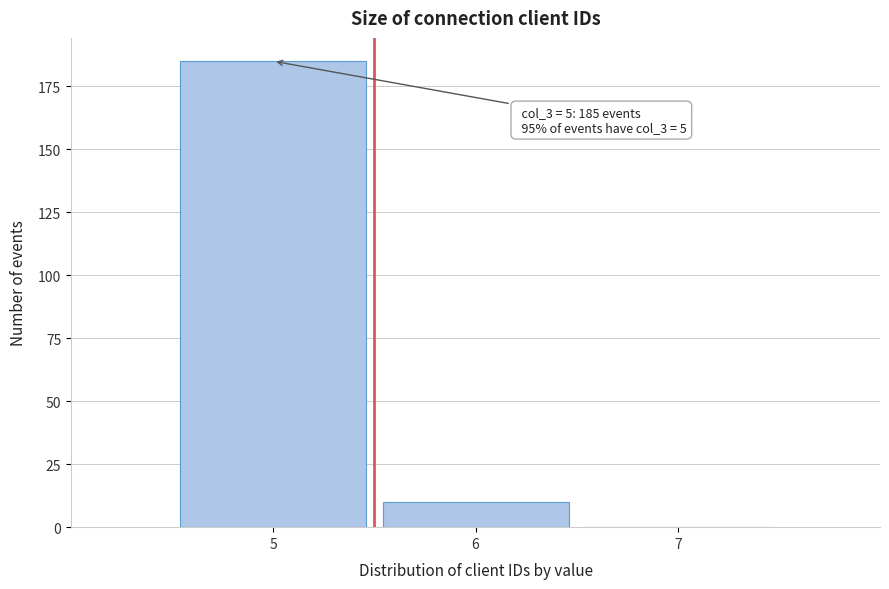

Which range on the x-axis has the tallest bar?

4.5 to 5.5